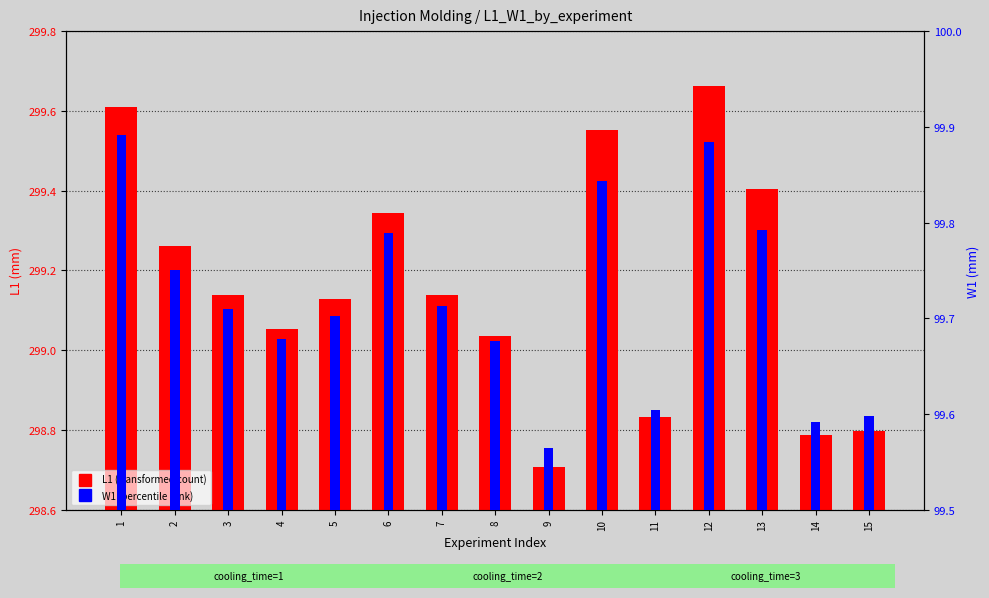

Rank the series by their average value, from highest to lowest.

L1 (transformed count), W1 (percentile rank)